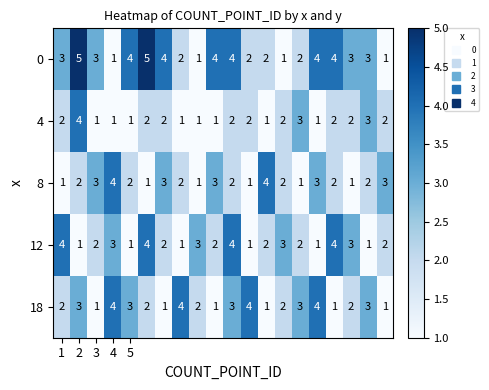

Which series has the widest spread of values?

0